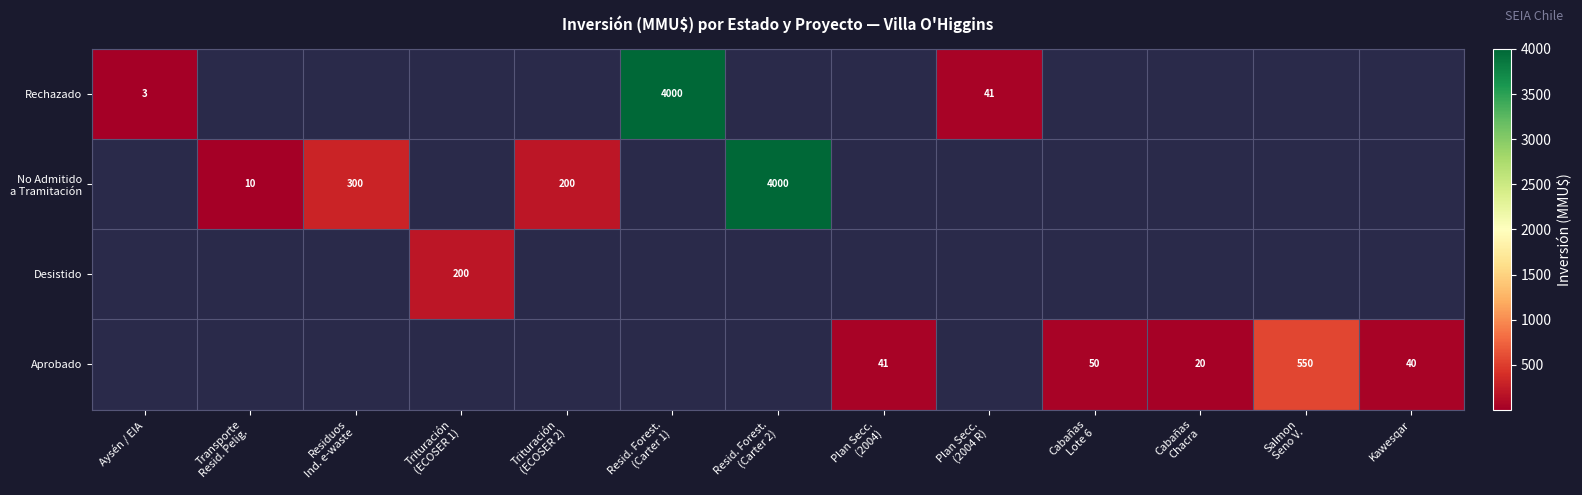

The value of Aprobado at Kawesqar is 8. True or false?

False